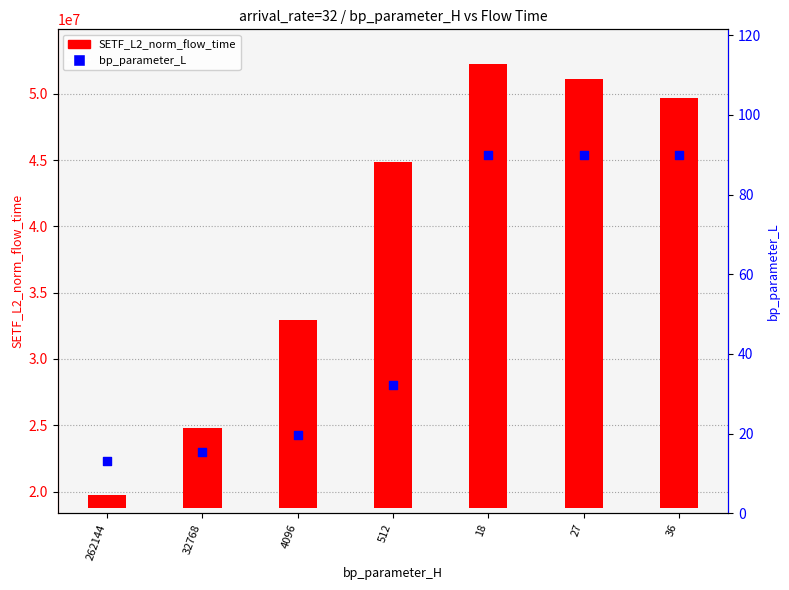

What is the change in value from 4096 to 512?

+12.6